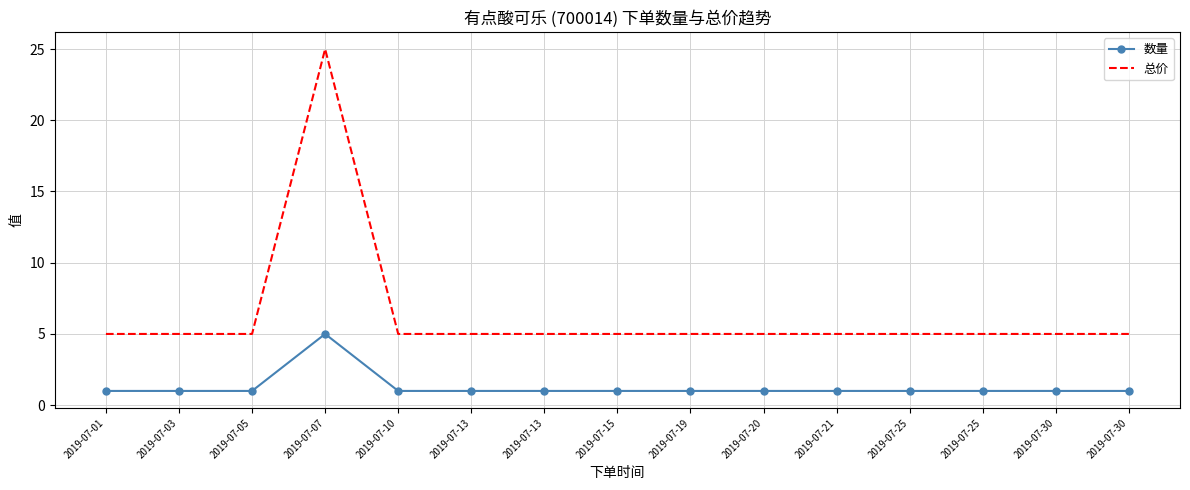

Which category has the lowest value across all series?

2019-07-01